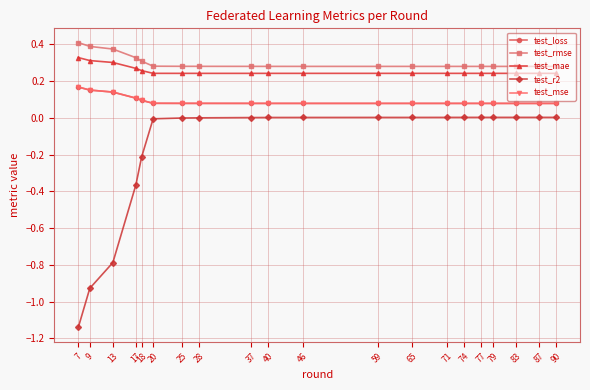

The value of test_mae at 7 is 0.1. True or false?

False